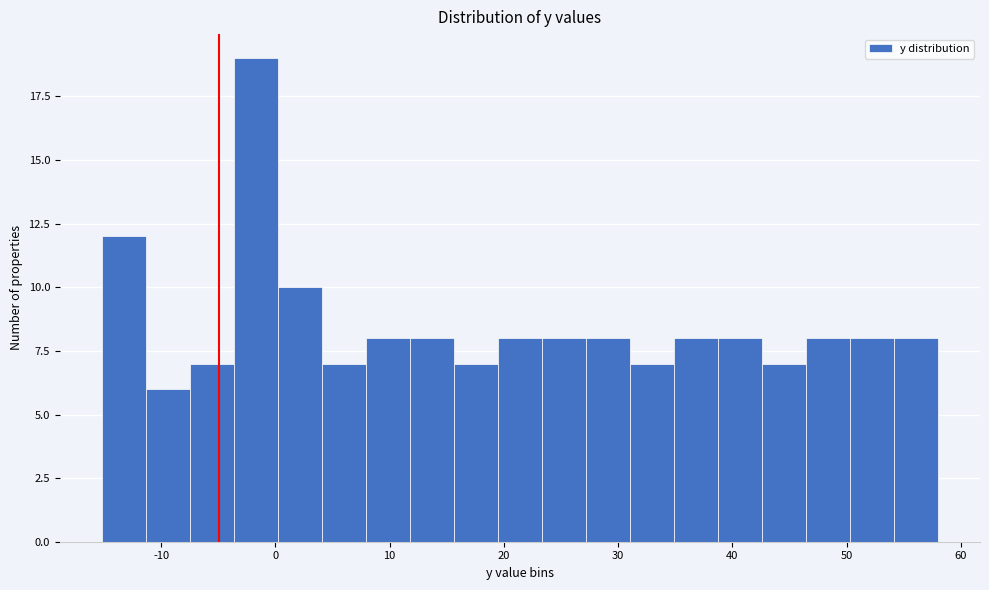

Read against the x-axis, roughly where is the centre of the tallest bar?

-2